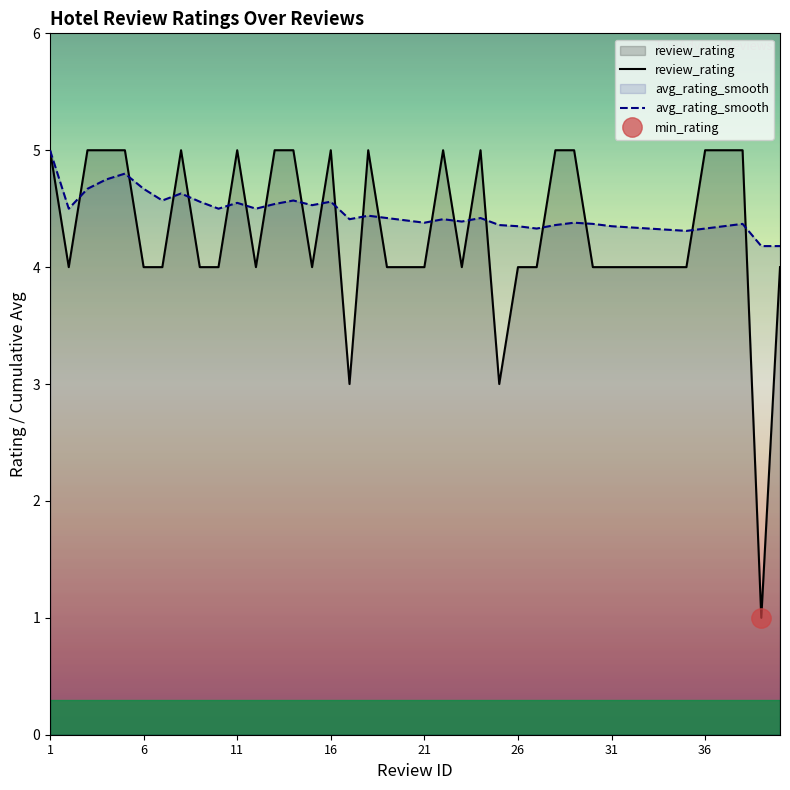

What is the maximum value shown in the chart?

5.0